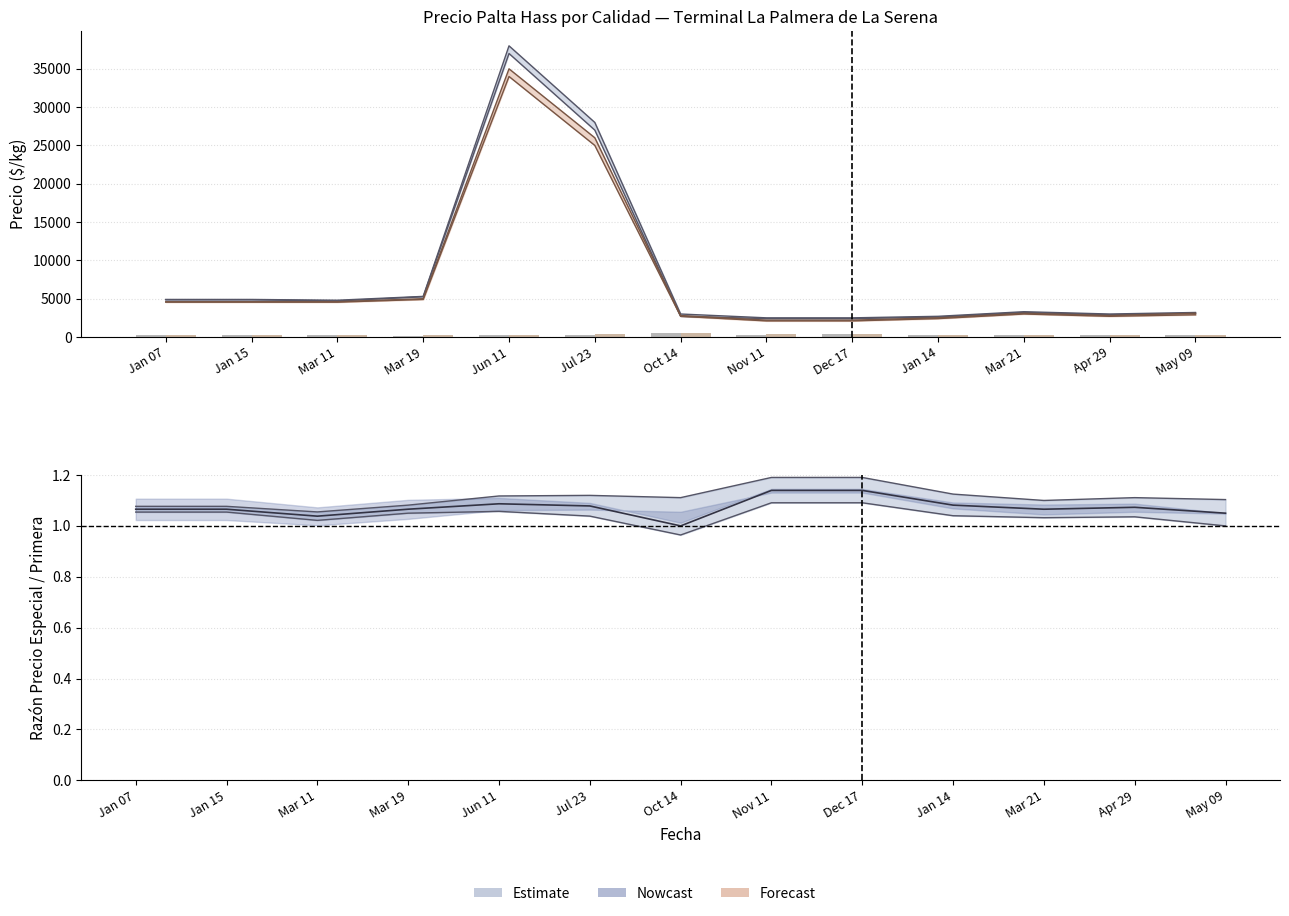

Is the value of Volumen Primera at Mar 21 greater than the value of Volumen Especial at Jan 15?

Yes